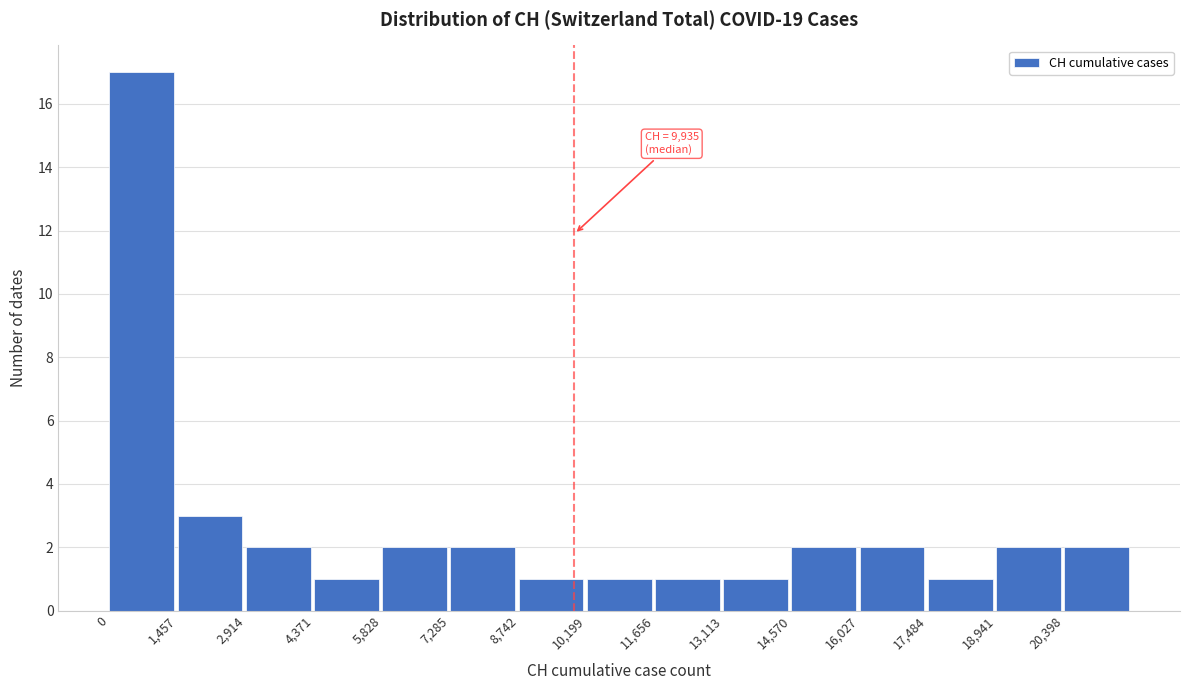

Which range on the x-axis has the tallest bar?

0 to 1400